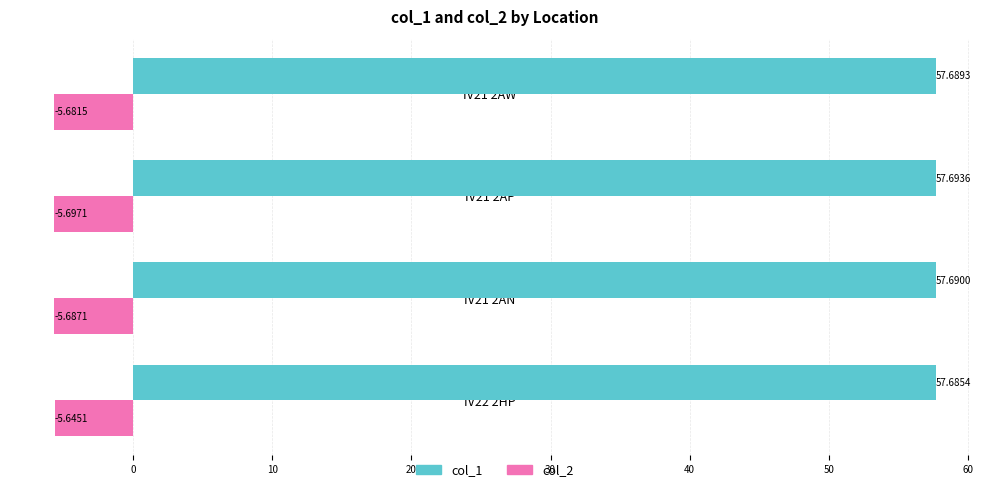

What is the sum of the col_1 values at IV21 2AP and IV21 2AN?

115.4